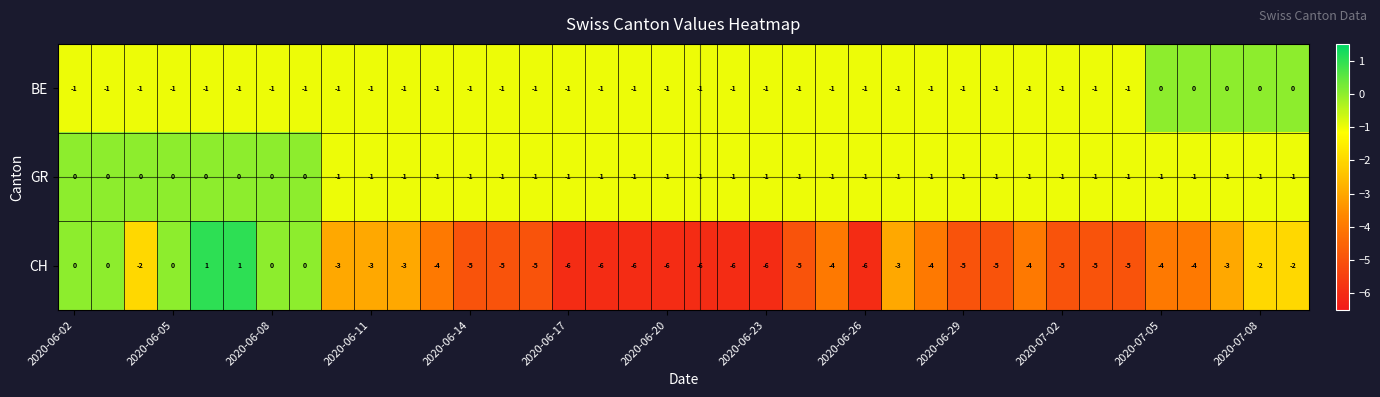

What is the smallest value displayed?

-6